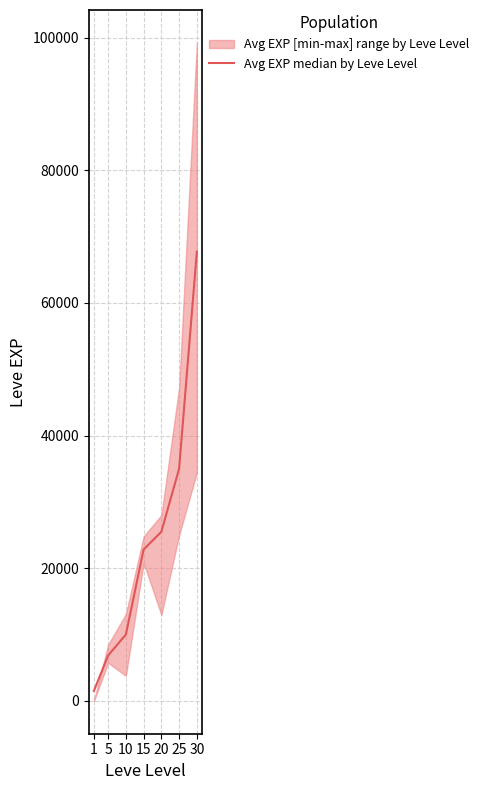

What is the value of the 3rd point from the left?

9990